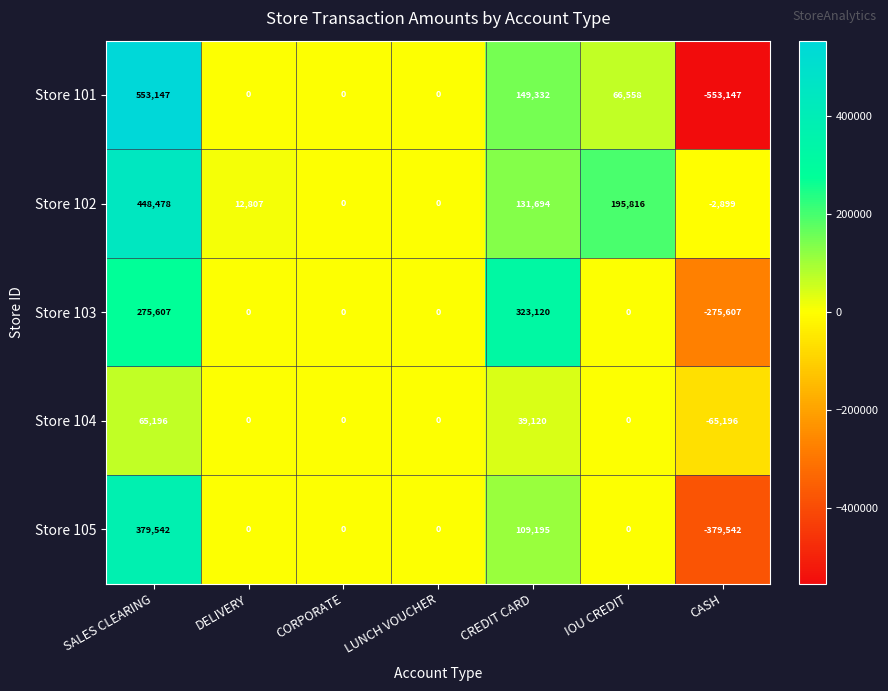

Which category has the lowest value across all series?

CASH